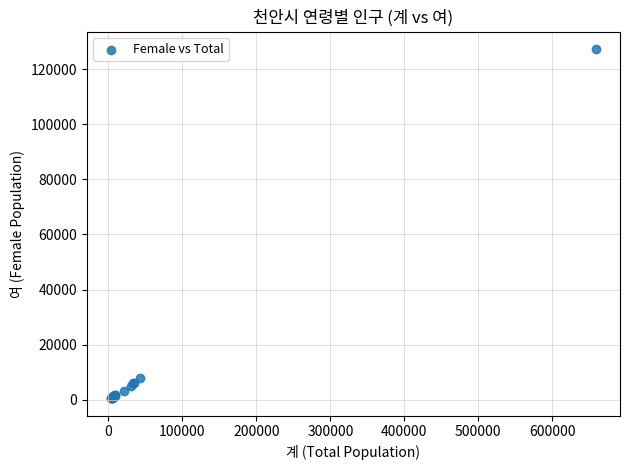

What Y value in the scatter plot is closest to 63910?

7961